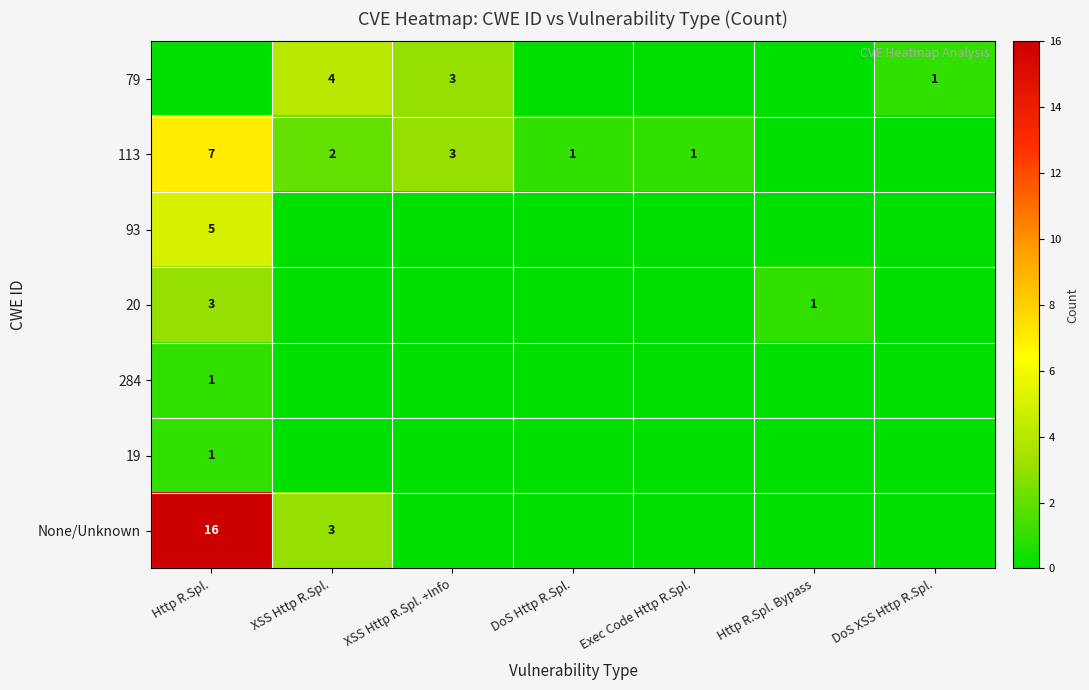

Which has a higher value, Exec Code Http R.Spl. or XSS Http R.Spl.?

XSS Http R.Spl.